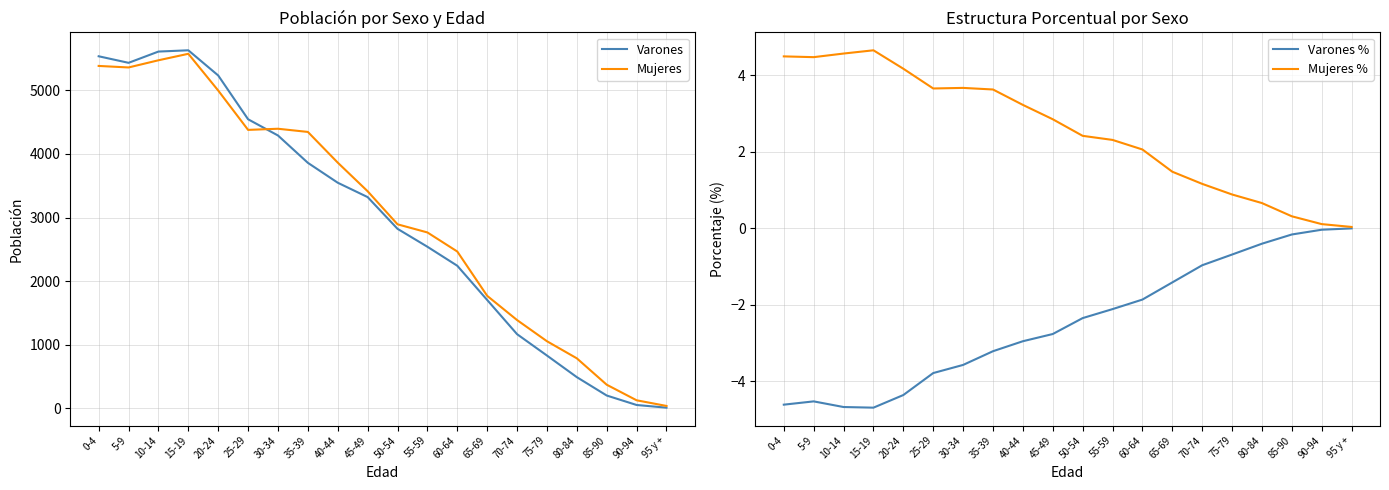

How many times do Mujeres and Varones cross each other?

1